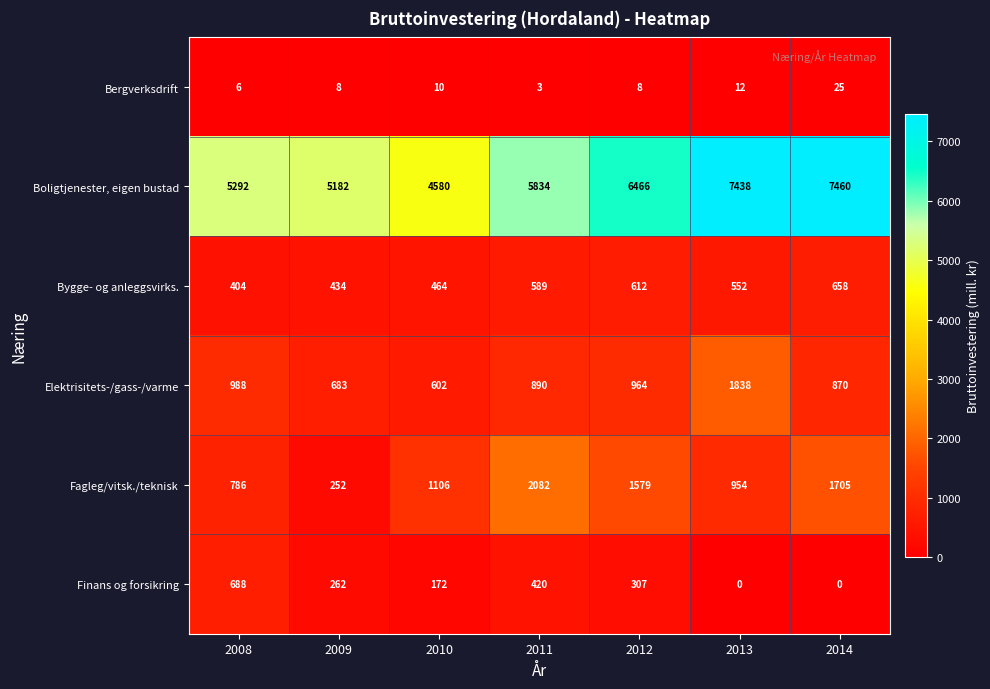

At how many categories does at least one series exceed 2257?

7